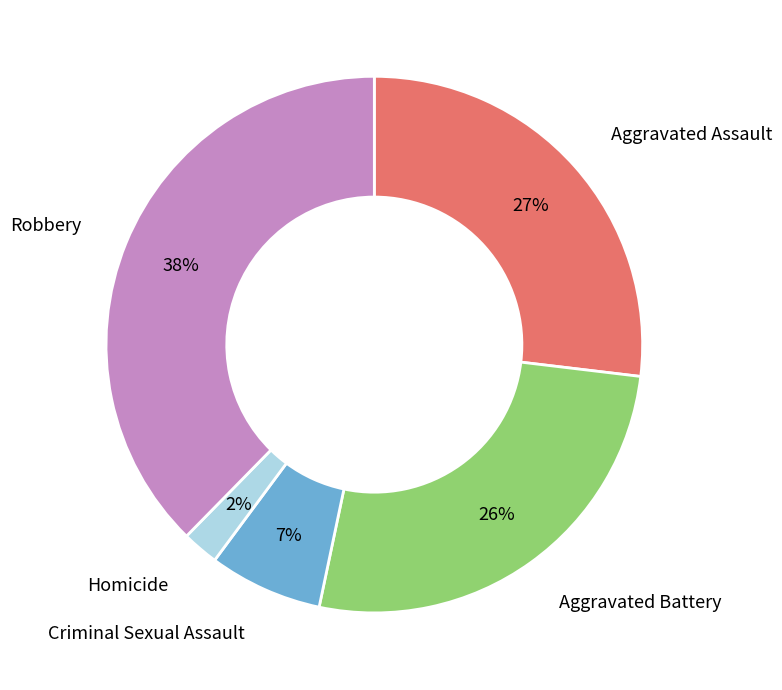

Do Robbery and Homicide together represent more than half of the pie?

No